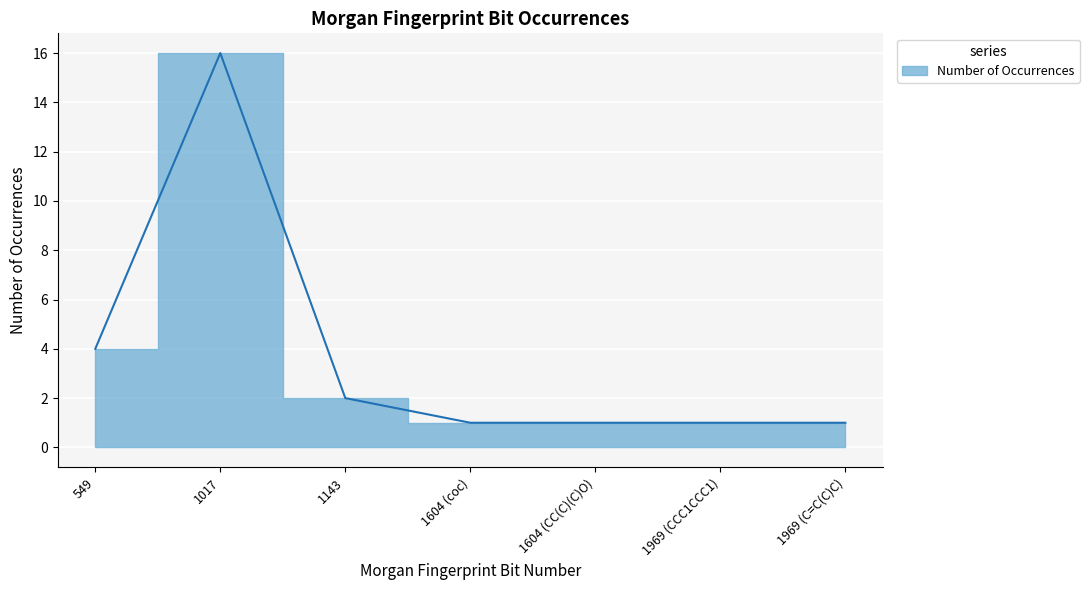

Count the number of values greater than 1.

3